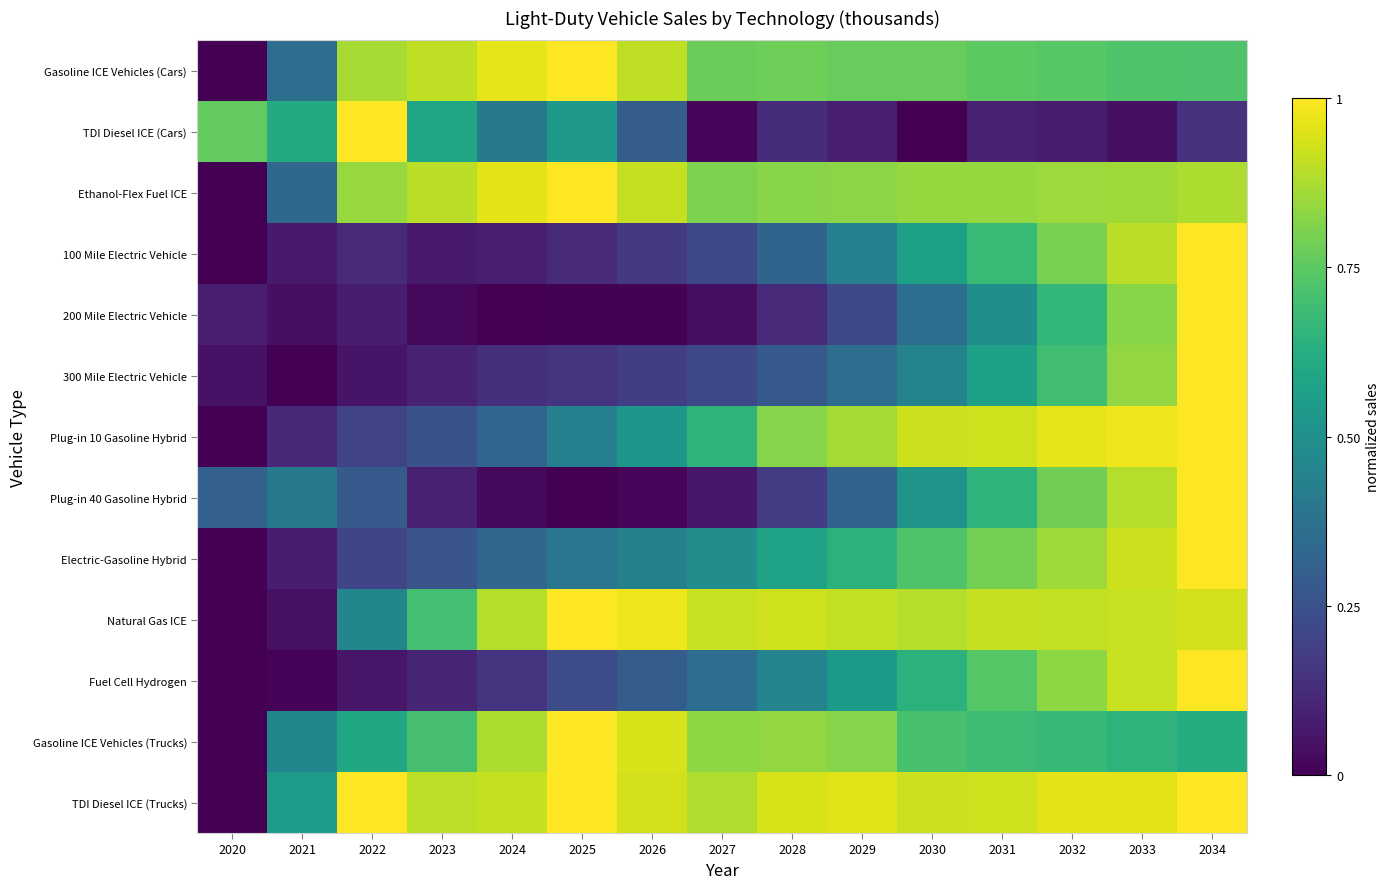

Reading left to right, transcribe all the data shown in this chart.

Gasoline ICE Vehicles (Cars): 2020=0.0	2021=0.4	2022=0.9	2023=0.9	2024=1.0	2025=1.0	2026=0.9	2027=0.8	2028=0.8	2029=0.8	2030=0.8	2031=0.7	2032=0.7	2033=0.7	2034=0.7
TDI Diesel ICE (Cars): 2020=0.8	2021=0.6	2022=1.0	2023=0.6	2024=0.4	2025=0.5	2026=0.3	2027=0.0	2028=0.1	2029=0.1	2030=0.0	2031=0.1	2032=0.1	2033=0.0	2034=0.1
Ethanol-Flex Fuel ICE: 2020=0.0	2021=0.3	2022=0.8	2023=0.9	2024=1.0	2025=1.0	2026=0.9	2027=0.8	2028=0.8	2029=0.8	2030=0.8	2031=0.8	2032=0.9	2033=0.9	2034=0.9
100 Mile Electric Vehicle: 2020=0.0	2021=0.1	2022=0.1	2023=0.1	2024=0.1	2025=0.1	2026=0.2	2027=0.2	2028=0.3	2029=0.4	2030=0.6	2031=0.7	2032=0.8	2033=0.9	2034=1.0
200 Mile Electric Vehicle: 2020=0.1	2021=0.0	2022=0.1	2023=0.0	2024=0.0	2025=0.0	2026=0.0	2027=0.0	2028=0.1	2029=0.2	2030=0.4	2031=0.5	2032=0.7	2033=0.8	2034=1.0
300 Mile Electric Vehicle: 2020=0.0	2021=0.0	2022=0.1	2023=0.1	2024=0.1	2025=0.2	2026=0.2	2027=0.2	2028=0.3	2029=0.4	2030=0.4	2031=0.6	2032=0.7	2033=0.8	2034=1.0
Plug-in 10 Gasoline Hybrid: 2020=0.0	2021=0.1	2022=0.2	2023=0.2	2024=0.3	2025=0.4	2026=0.5	2027=0.6	2028=0.8	2029=0.9	2030=0.9	2031=0.9	2032=1.0	2033=1.0	2034=1.0
Plug-in 40 Gasoline Hybrid: 2020=0.3	2021=0.4	2022=0.3	2023=0.1	2024=0.0	2025=0.0	2026=0.0	2027=0.1	2028=0.2	2029=0.3	2030=0.5	2031=0.7	2032=0.8	2033=0.9	2034=1.0
Electric-Gasoline Hybrid: 2020=0.0	2021=0.1	2022=0.2	2023=0.3	2024=0.3	2025=0.4	2026=0.4	2027=0.5	2028=0.6	2029=0.6	2030=0.7	2031=0.8	2032=0.9	2033=0.9	2034=1.0
Natural Gas ICE: 2020=0.0	2021=0.0	2022=0.5	2023=0.7	2024=0.9	2025=1.0	2026=1.0	2027=0.9	2028=0.9	2029=0.9	2030=0.9	2031=0.9	2032=0.9	2033=0.9	2034=0.9
Fuel Cell Hydrogen: 2020=0.0	2021=0.0	2022=0.1	2023=0.1	2024=0.2	2025=0.2	2026=0.3	2027=0.4	2028=0.5	2029=0.5	2030=0.6	2031=0.7	2032=0.8	2033=0.9	2034=1.0
Gasoline ICE Vehicles (Trucks): 2020=0.0	2021=0.5	2022=0.6	2023=0.7	2024=0.9	2025=1.0	2026=0.9	2027=0.8	2028=0.8	2029=0.8	2030=0.7	2031=0.7	2032=0.7	2033=0.6	2034=0.6
TDI Diesel ICE (Trucks): 2020=0.0	2021=0.6	2022=1.0	2023=0.9	2024=0.9	2025=1.0	2026=0.9	2027=0.9	2028=0.9	2029=1.0	2030=0.9	2031=0.9	2032=1.0	2033=1.0	2034=1.0